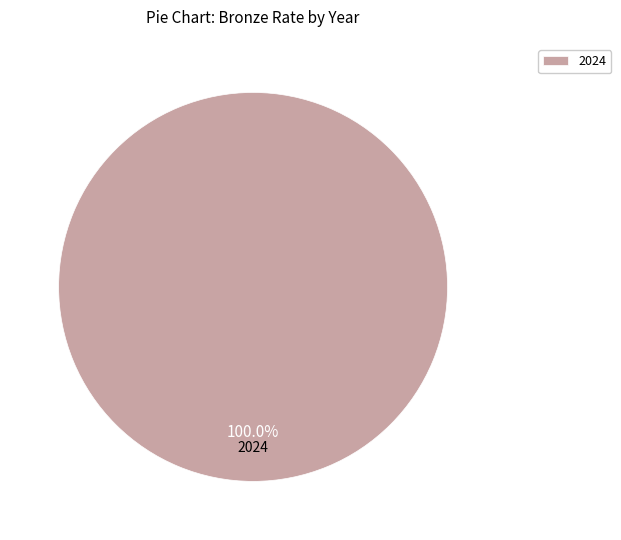

What is the majority slice?

2024